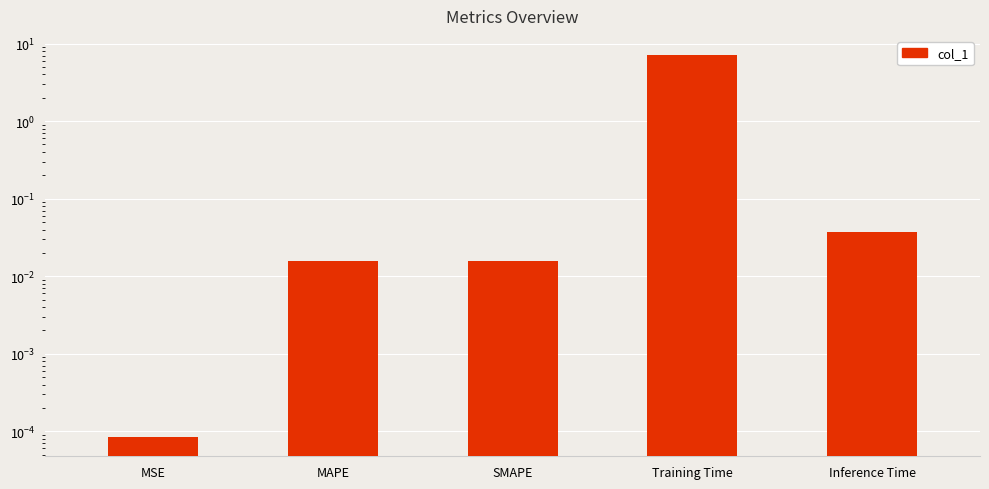

At which label is the value closest to 3?

Inference Time